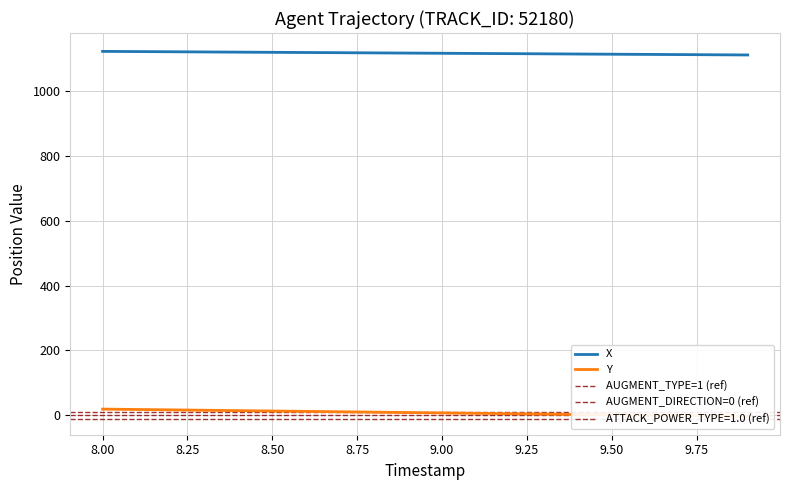

What is the average value of the Y series?

8.0